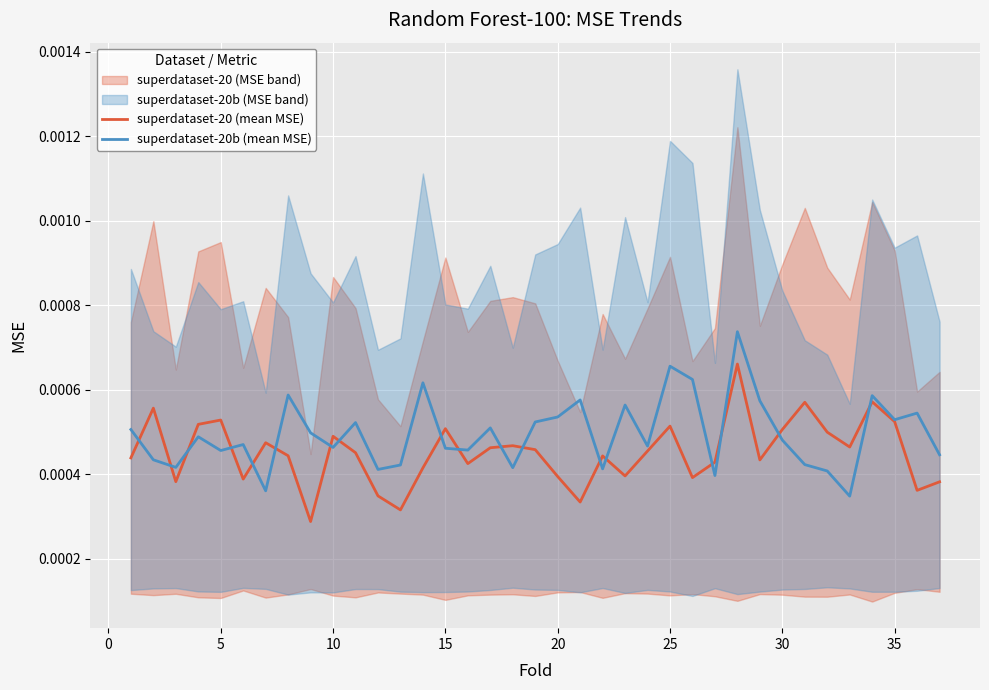

Which series changed the most between 5 and 30?

superdataset-20 (mean MSE)